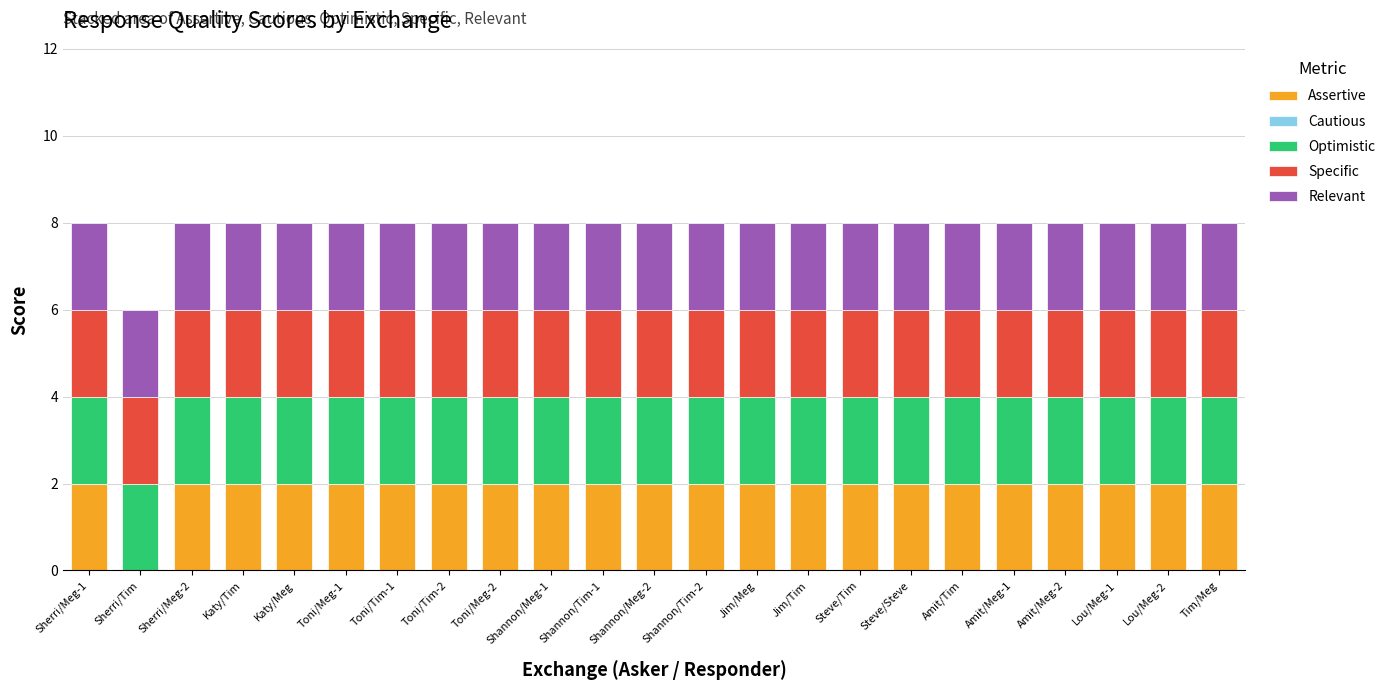

The value of Assertive at Katy/Meg is 1. True or false?

False